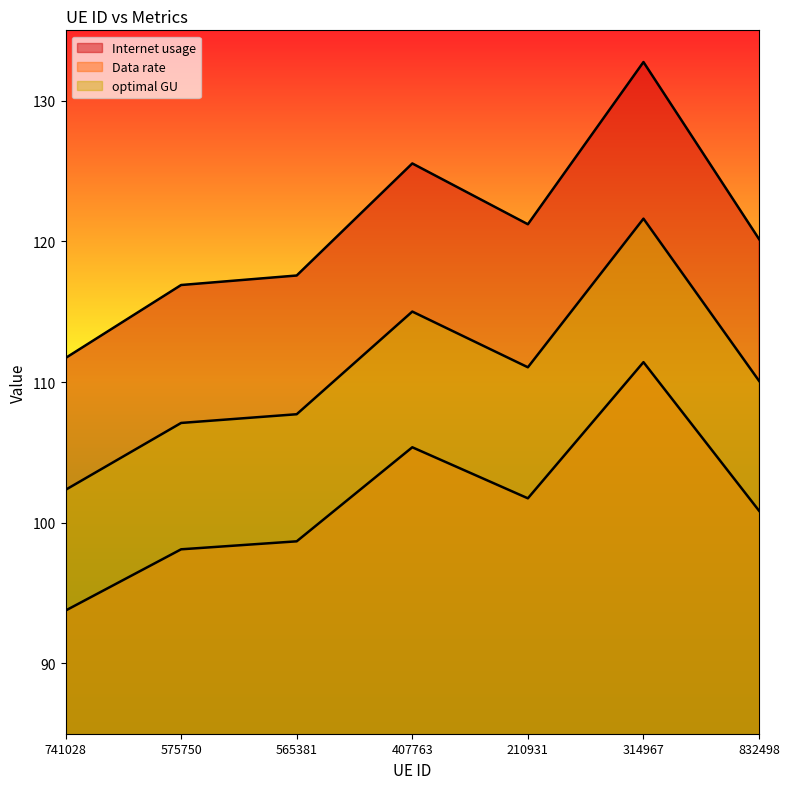

At how many categories does at least one series exceed 129?

1